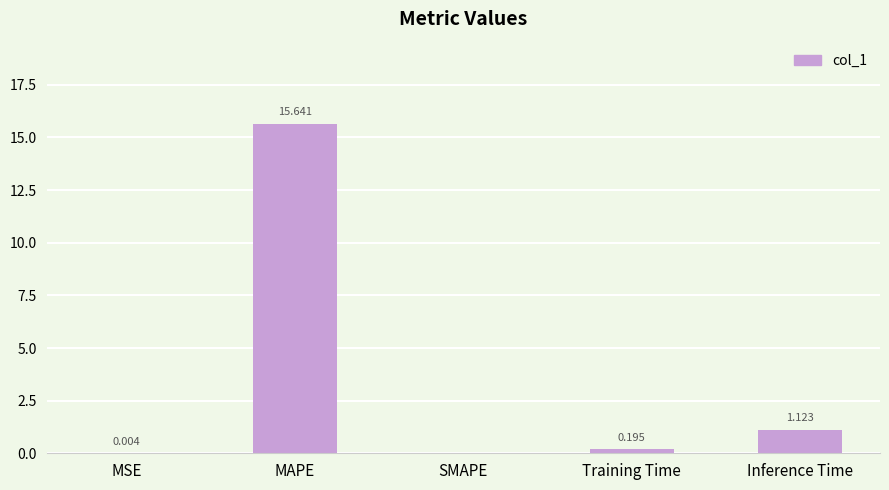

Which has a higher value, Inference Time or SMAPE?

Inference Time